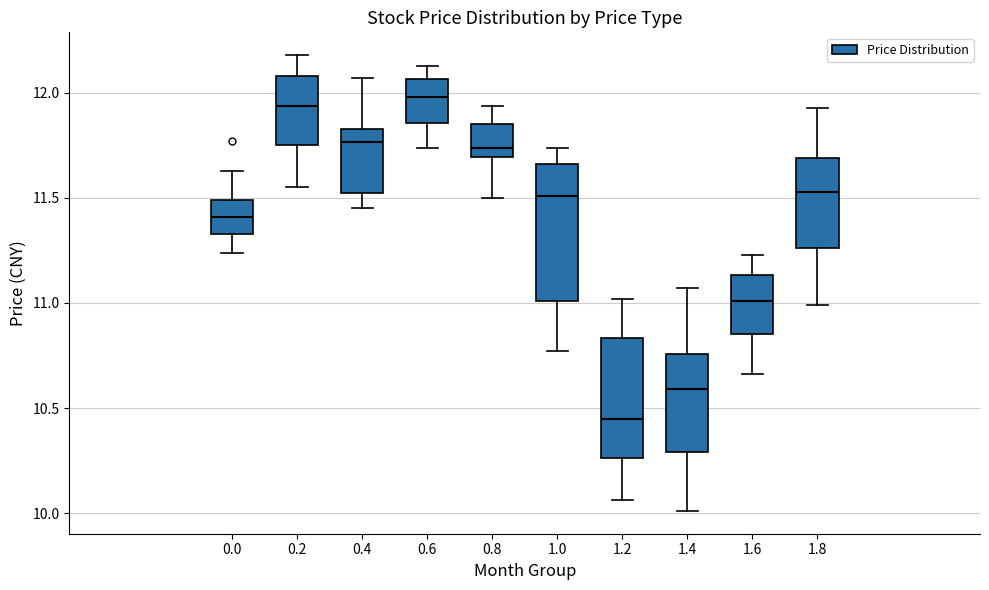

Which box is the tallest, from its lower edge to its upper edge?

1.0